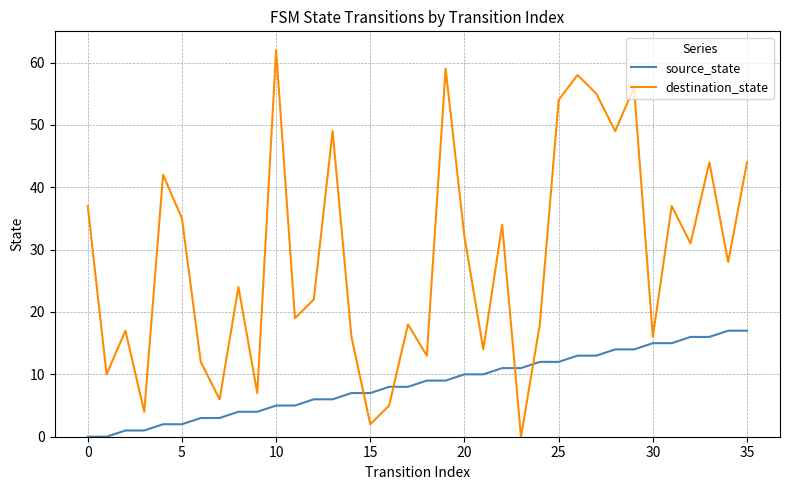

How many series are shown in this chart?

2